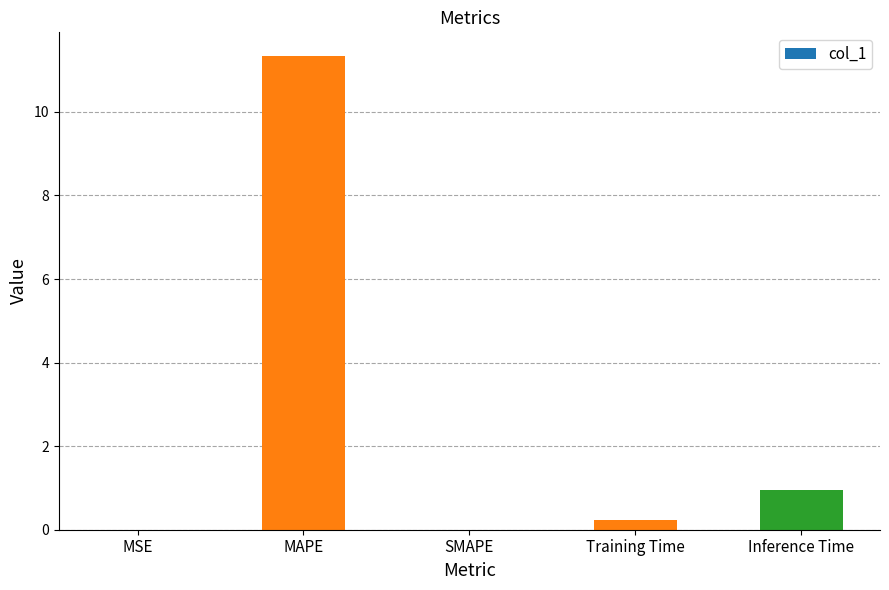

Are the bars horizontal?

No